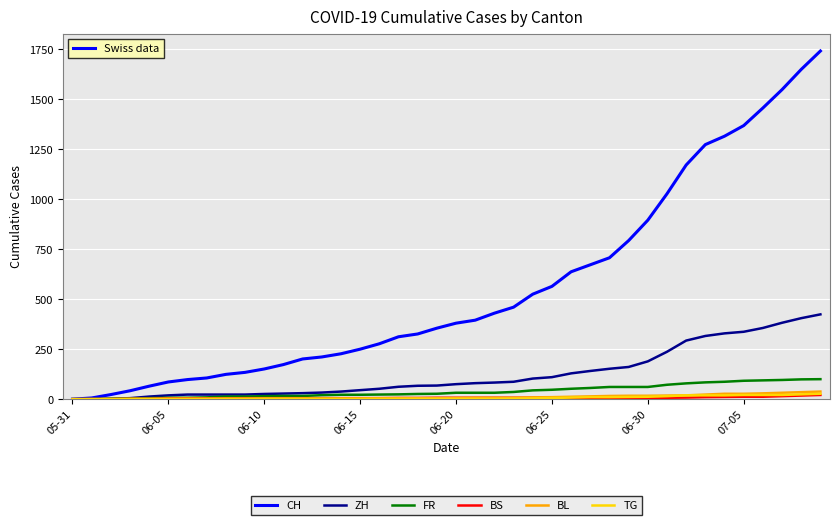

Which series has the largest total across all categories?

CH